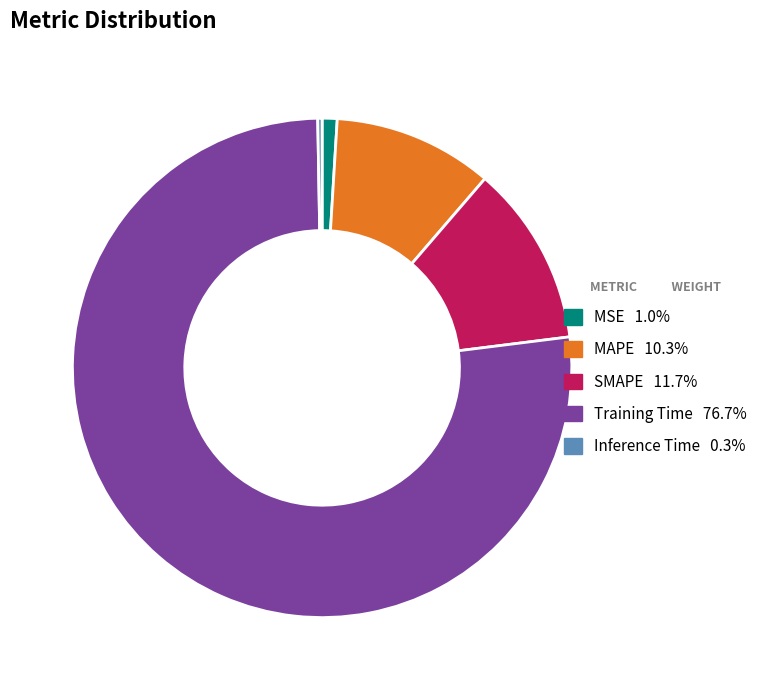

Combined, do MSE and MAPE account for over 50%?

No